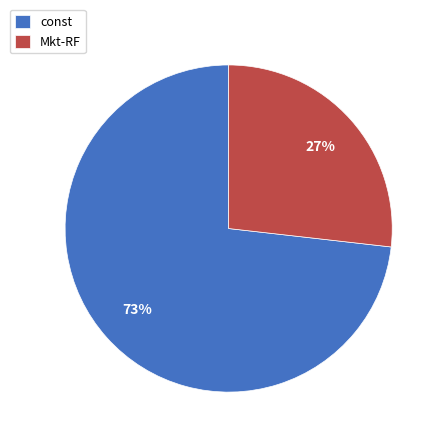

Is there any slice that represents more than half of the pie?

Yes